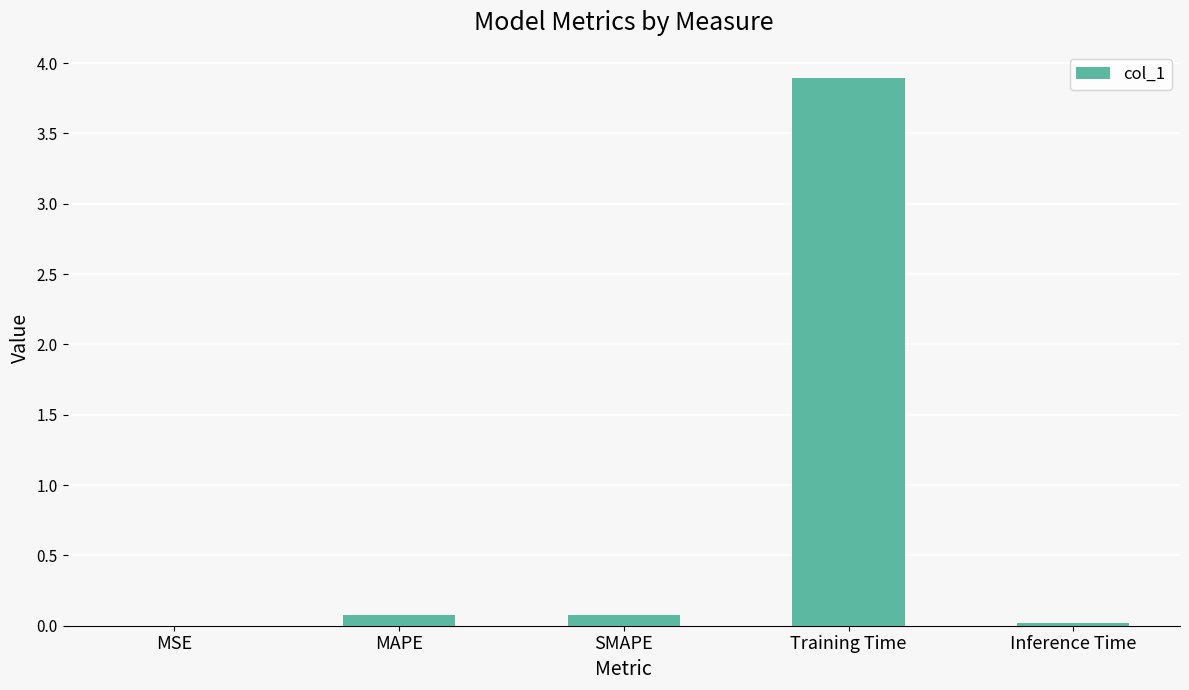

At which category does the chart reach its peak across all series?

Training Time